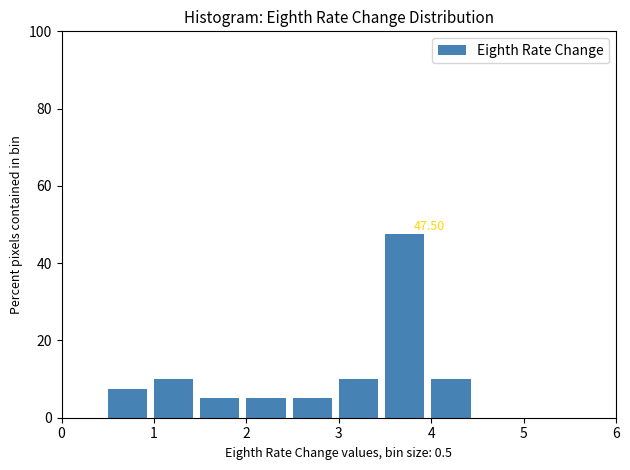

Which range on the x-axis has the tallest bar?

3.5 to 4.0